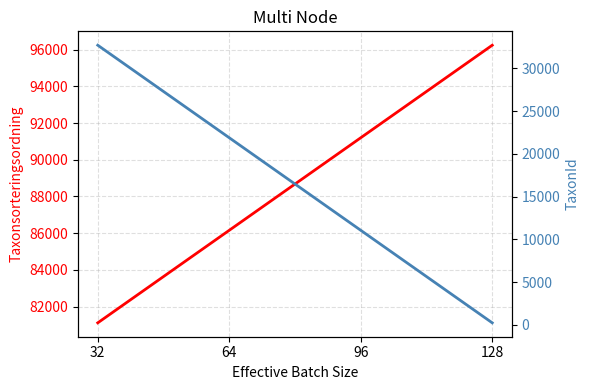

At which label is Taxonsorteringsordning closest to 88678?

64